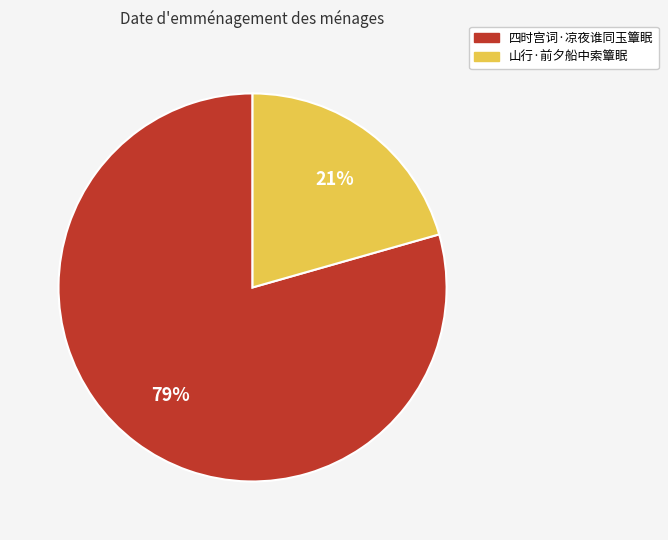

Does any single category account for the majority?

Yes